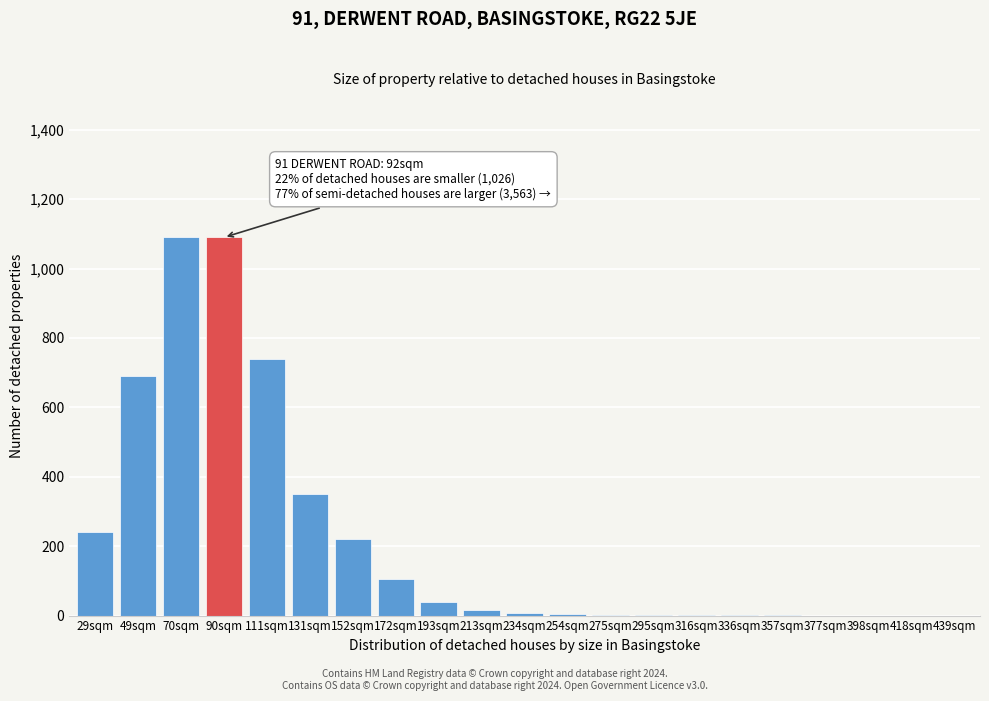

Is it true that the value at 398sqm is 591?

False